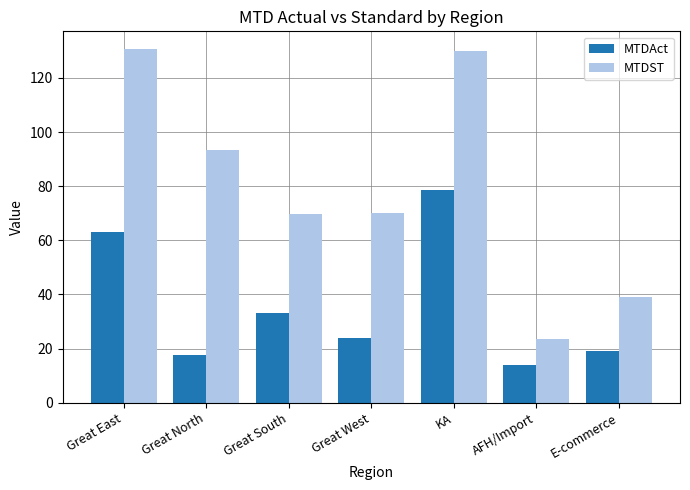

Rank the series by their average value, from lowest to highest.

MTDAct, MTDST